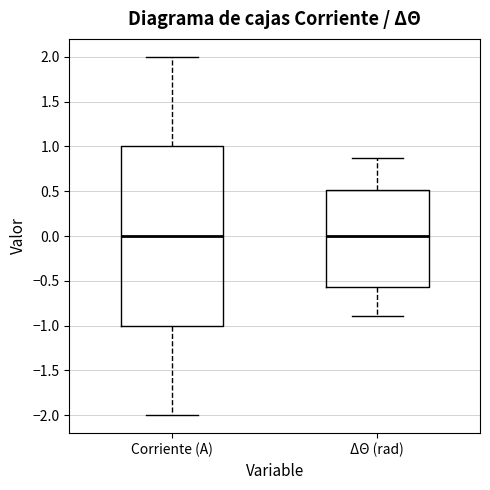

Reading left to right, transcribe this box plot: for each box, give where its median line is, the range the box spans, and where its two whiskers end, as read against the y-axis. The values are not printed on the chart, so give them approximately, as read against the axis.

Corriente (A): median 0.00, box -1.00 to 1.00, whiskers -2.00 to 2.00
ΔΘ (rad): median 0.00, box -0.55 to 0.50, whiskers -0.90 to 0.85